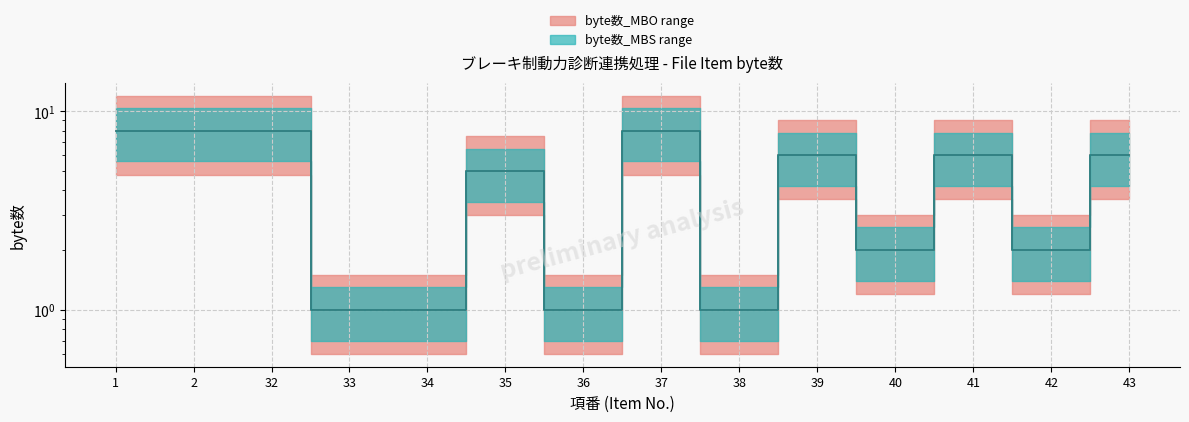

Reading right to left, list all the values displayed in this chart.

byte数_MBO (median): 6	2	6	2	6	1	8	1	5	1	1	8	8	8
byte数_MBS (median): 6	2	6	2	6	1	8	1	5	1	1	8	8	8